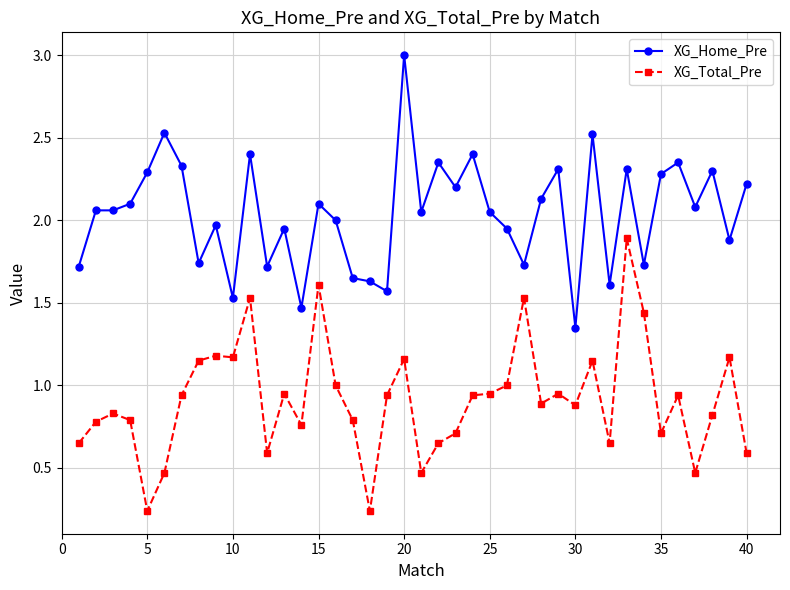

Rank the series by their maximum value, from highest to lowest.

XG_Home_Pre, XG_Total_Pre